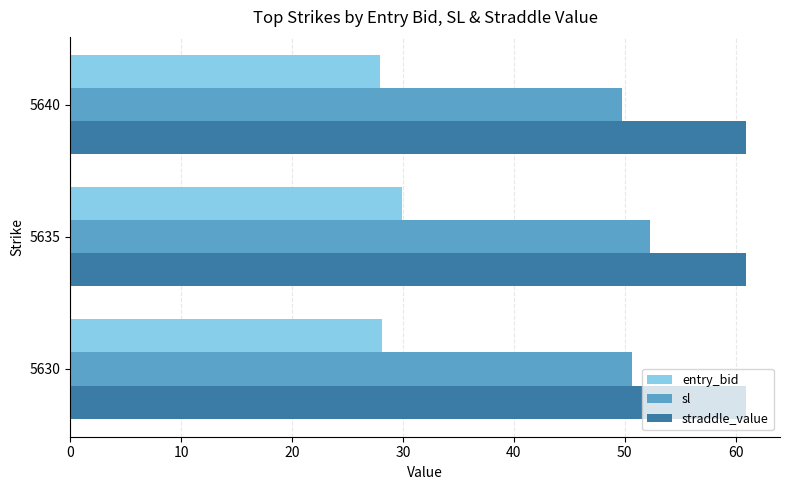

What are all the series names shown in the legend?

entry_bid, sl, straddle_value